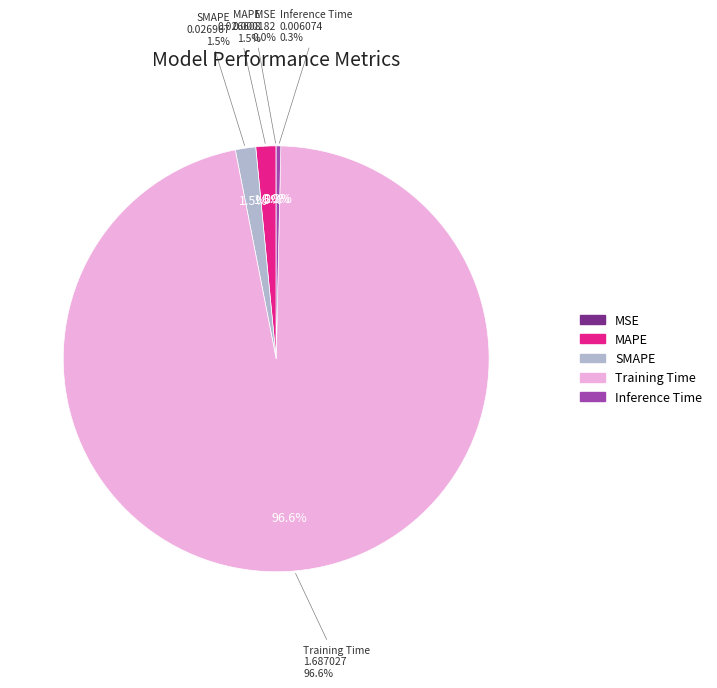

To the nearest percent, what is the difference between the largest and smallest slice percentages?

97%